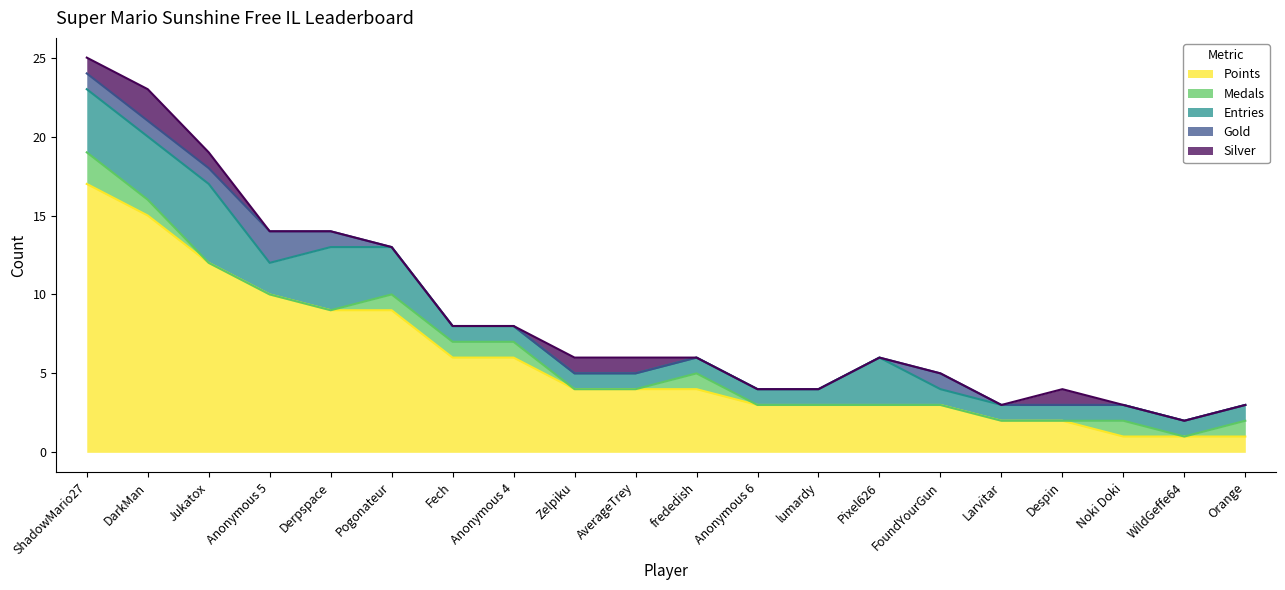

Reading left to right, what are all the values shown in this chart?

Points: ShadowMario27=17	DarkMan=15	Jukatox=12	Anonymous 5=10	Derpspace=9	Pogonateur=9	Fech=6	Anonymous 4=6	Zelpiku=4	AverageTrey=4	frededish=4	Anonymous 6=3	lumardy=3	Pixel626=3	FoundYourGun=3	Larvitar=2	Despin=2	Noki Doki=1	WildGeffe64=1	Orange=1
Medals: ShadowMario27=2	DarkMan=1	Jukatox=0	Anonymous 5=0	Derpspace=0	Pogonateur=1	Fech=1	Anonymous 4=1	Zelpiku=0	AverageTrey=0	frededish=1	Anonymous 6=0	lumardy=0	Pixel626=0	FoundYourGun=0	Larvitar=0	Despin=0	Noki Doki=1	WildGeffe64=0	Orange=1
Entries: ShadowMario27=4	DarkMan=4	Jukatox=5	Anonymous 5=2	Derpspace=4	Pogonateur=3	Fech=1	Anonymous 4=1	Zelpiku=1	AverageTrey=1	frededish=1	Anonymous 6=1	lumardy=1	Pixel626=3	FoundYourGun=1	Larvitar=1	Despin=1	Noki Doki=1	WildGeffe64=1	Orange=1
Gold: ShadowMario27=1	DarkMan=1	Jukatox=1	Anonymous 5=2	Derpspace=1	Pogonateur=0	Fech=0	Anonymous 4=0	Zelpiku=0	AverageTrey=0	frededish=0	Anonymous 6=0	lumardy=0	Pixel626=0	FoundYourGun=1	Larvitar=0	Despin=0	Noki Doki=0	WildGeffe64=0	Orange=0
Silver: ShadowMario27=1	DarkMan=2	Jukatox=1	Anonymous 5=0	Derpspace=0	Pogonateur=0	Fech=0	Anonymous 4=0	Zelpiku=1	AverageTrey=1	frededish=0	Anonymous 6=0	lumardy=0	Pixel626=0	FoundYourGun=0	Larvitar=0	Despin=1	Noki Doki=0	WildGeffe64=0	Orange=0